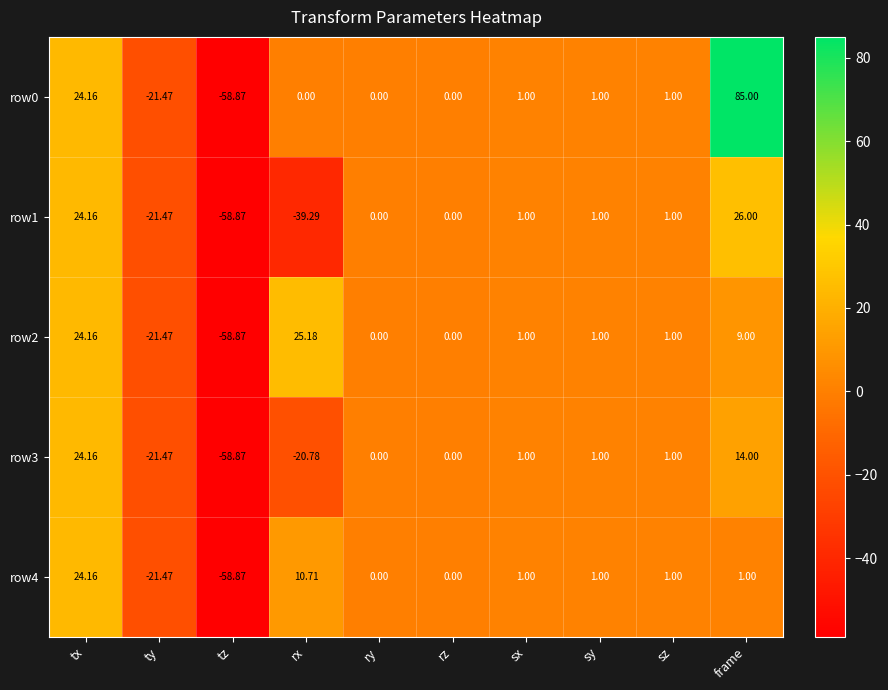

Which category has the highest value in the row4 series?

tx